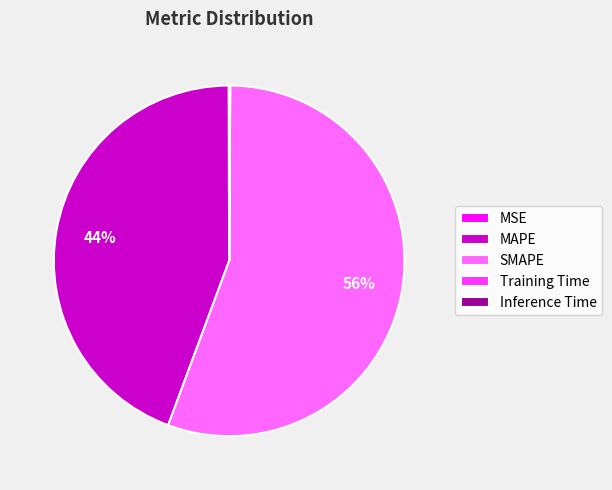

Approximately how many times larger is the value at SMAPE compared to MAPE?

1.3